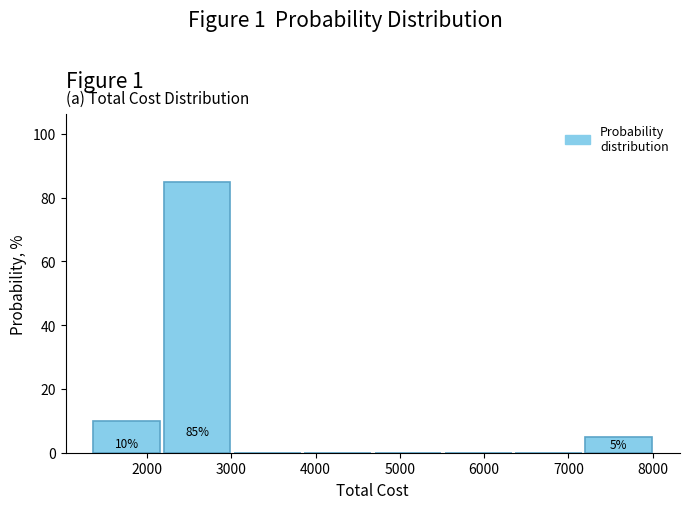

Which range on the x-axis has the tallest bar?

2200 to 3000